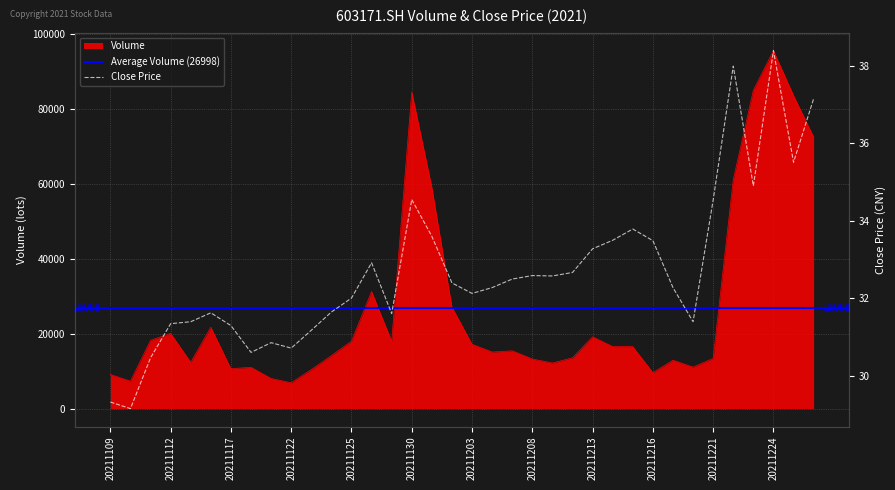

Which series has the largest total across all categories?

Volume